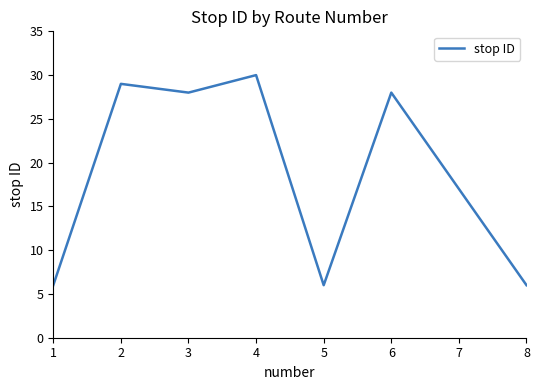

What is the difference between the values at 7 and 6?

11